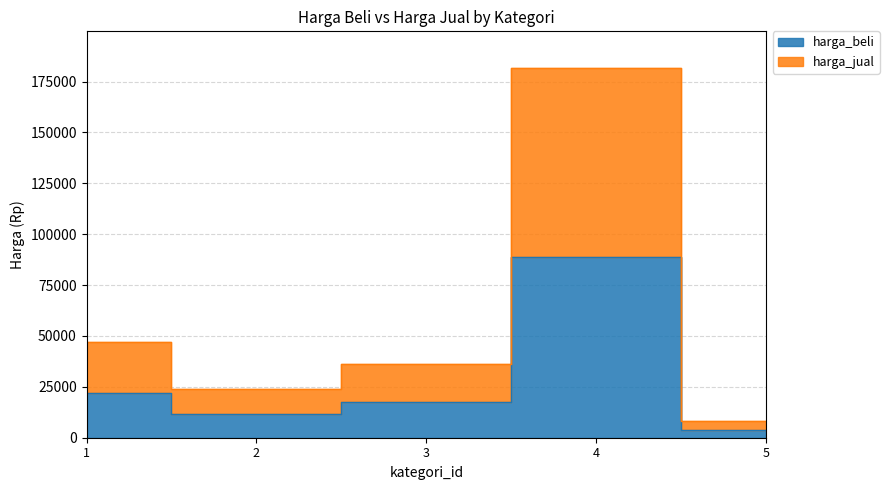

How many lines are shown in the chart?

2